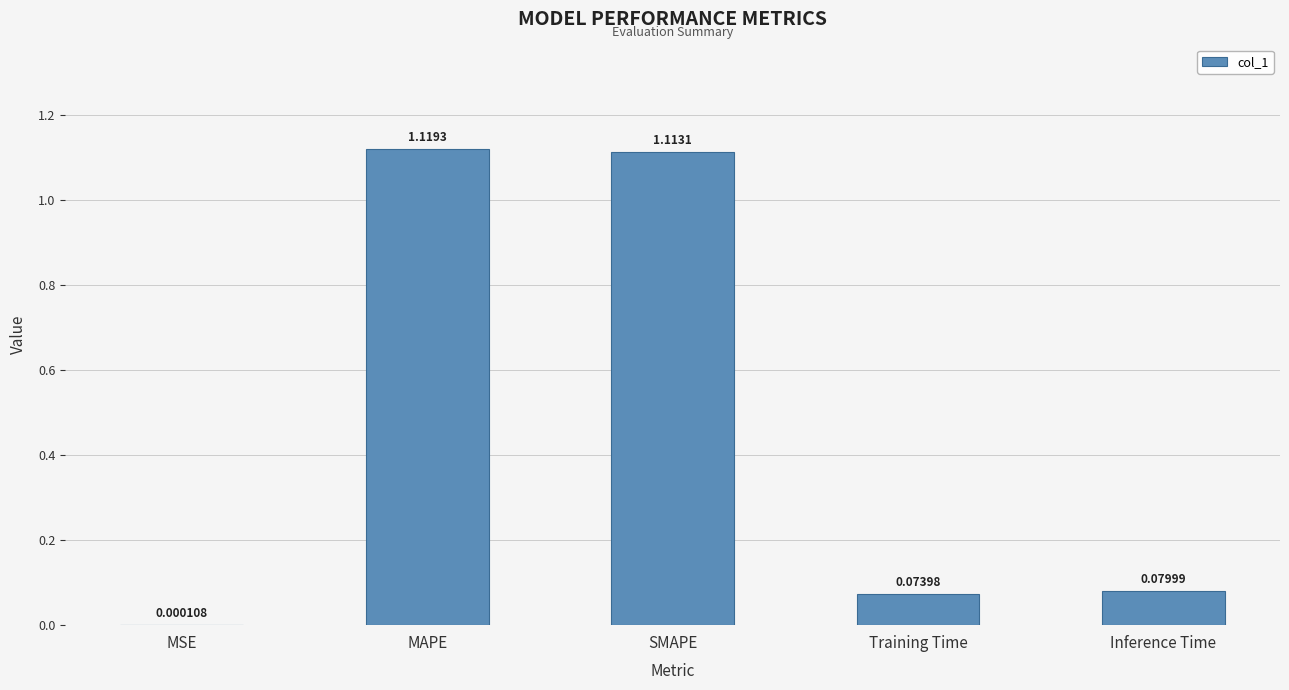

Which has a higher value, MSE or Training Time?

Training Time